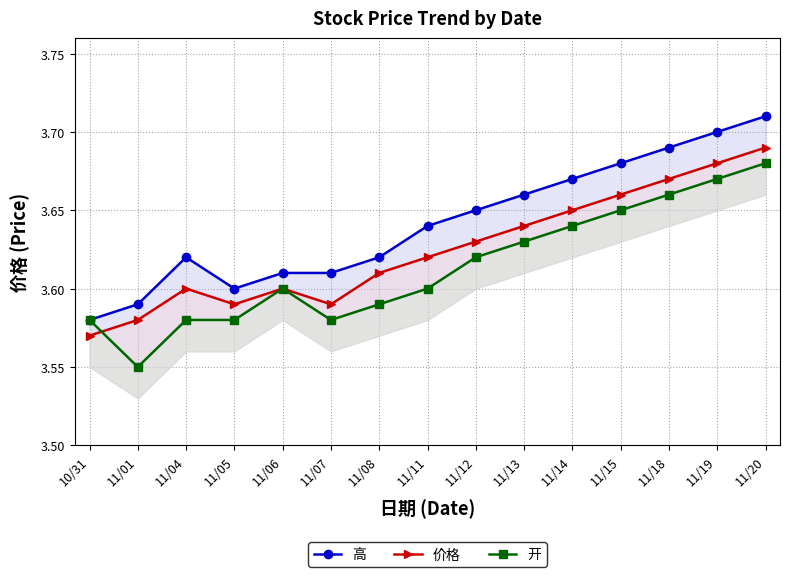

At which category is the sum across all series the highest?

11/20